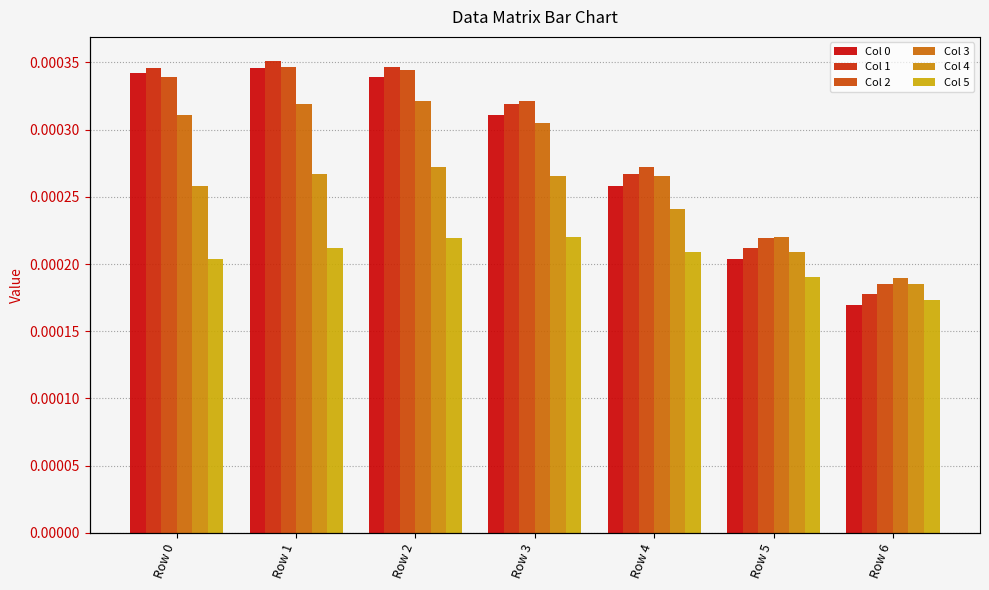

The Col 4 series shows 0.0 at Row 1. True or false?

False